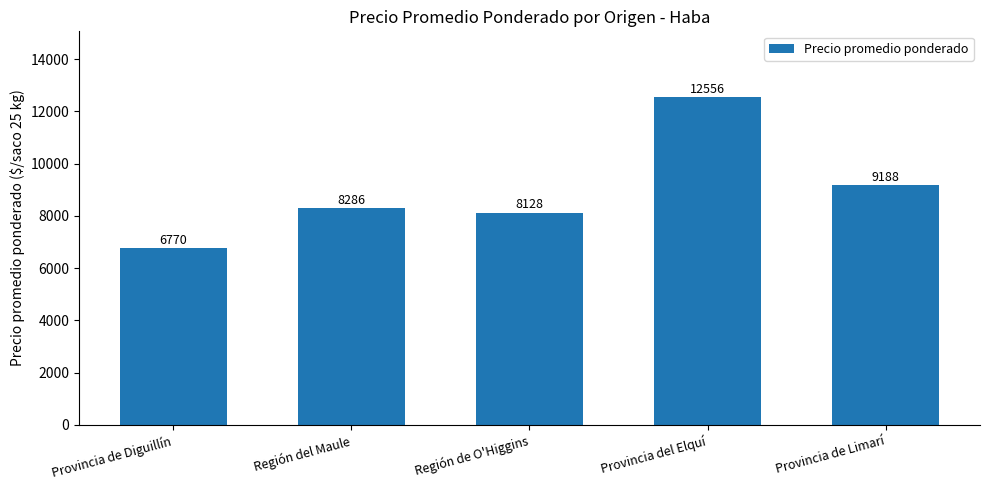

Rank the categories by value from highest to lowest.

Provincia del Elquí, Provincia de Limarí, Región del Maule, Región de O'Higgins, Provincia de Diguillín